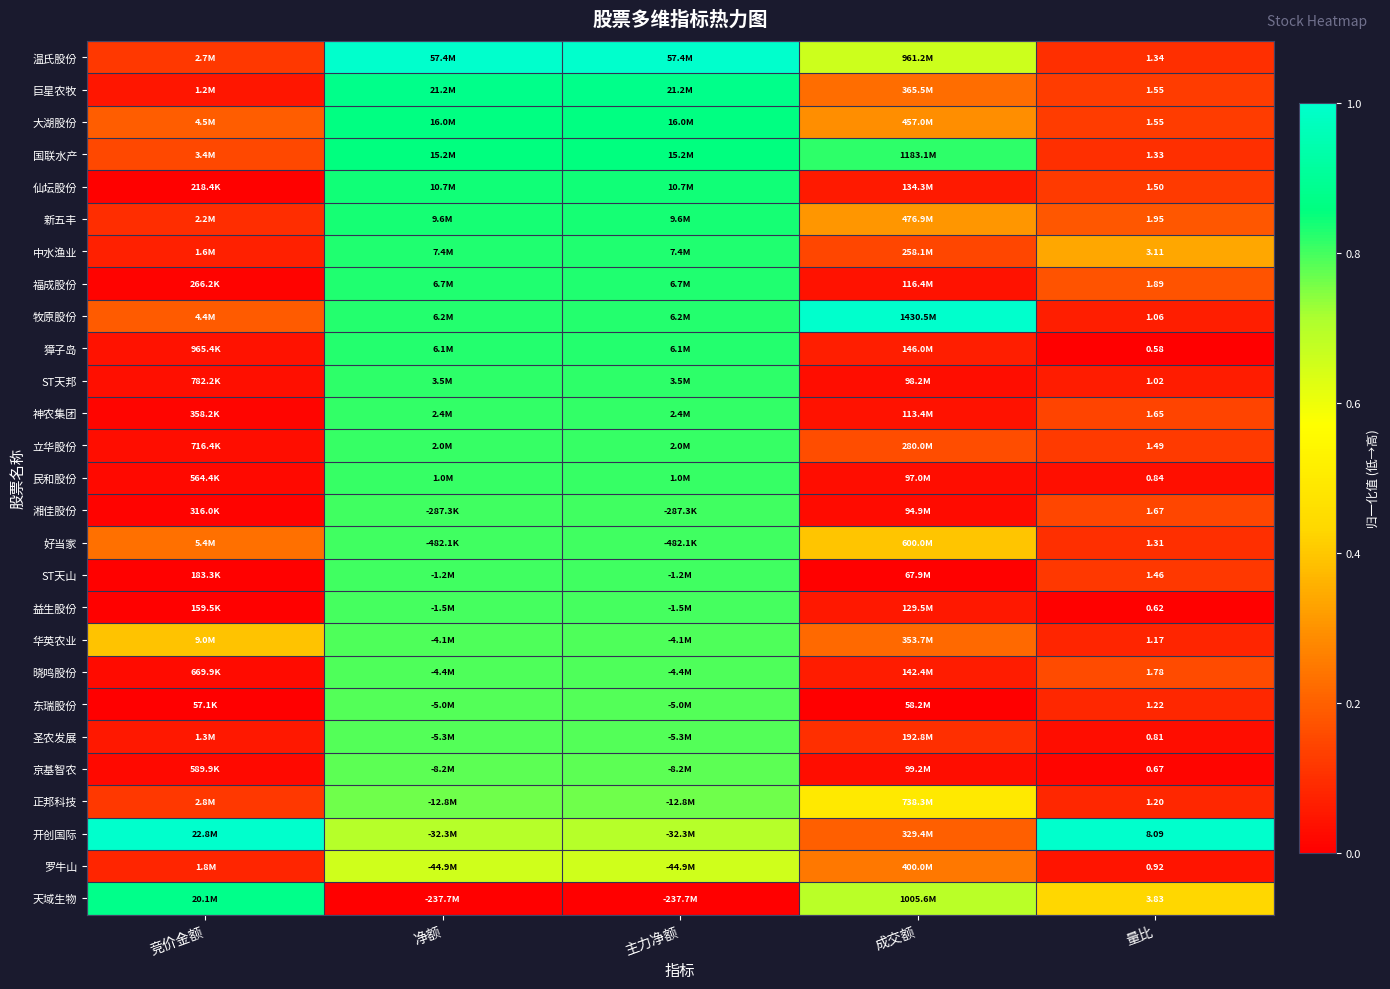

Is the value of 湘佳股份 at 量比 greater than the value of 京基智农 at 量比?

Yes